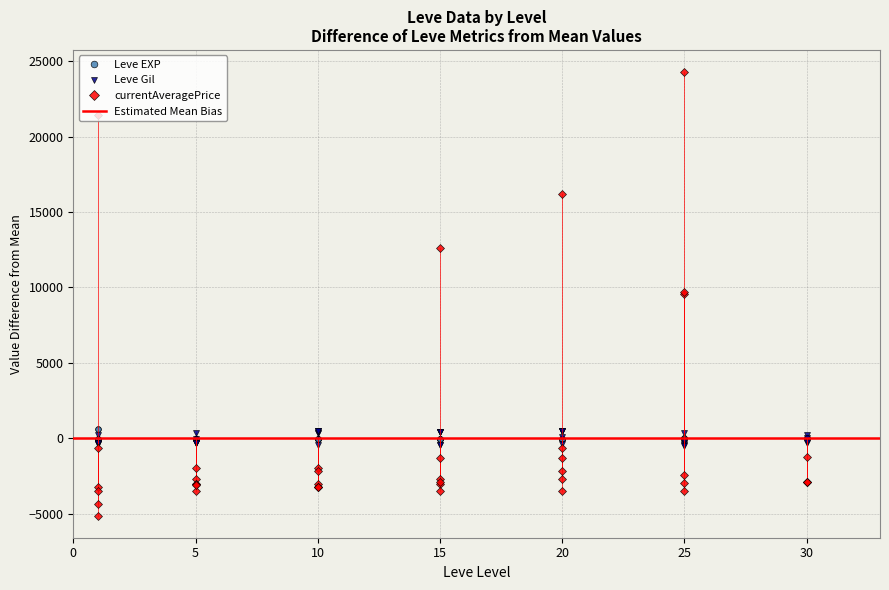

Reading left to right, extract all data points from this chart.

Leve EXP: 1=581.3	1=-47.7	1=-47.7	1=581.3	1=-47.7	1=-47.7	5=-42.7	5=-43.7	5=-43.7	5=-43.7	5=-40.7	5=-43.7	10=-39.7	10=-42.7	10=-35.7	10=-42.7	10=-39.7	10=-39.7	15=-30.7	15=-30.7	15=-35.7	15=-30.7	15=-30.7	15=-35.7	20=-31.7	20=-36.7	20=-34.7	20=-27.7	20=-36.7	20=-34.7	25=-32.7	25=20.3	25=-27.7	25=-12.7	25=9.3	25=-20.7	30=3.3	30=18.3	30=-22.7	30=-12.7
Leve Gil: 1=-392.9	1=-345.9	1=-345.9	1=-393.9	1=184.1	1=-345.9	5=334.1	5=-285.9	5=-285.9	5=-285.9	5=-45.9	5=-285.9	10=484.1	10=374.1	10=-415.9	10=374.1	10=484.1	10=484.1	15=404.1	15=404.1	15=-465.9	15=404.1	15=404.1	15=-465.9	20=-385.9	20=454.1	20=484.1	20=94.1	20=454.1	20=484.1	25=-425.9	25=-355.9	25=324.1	25=-115.9	25=-495.9	25=-185.9	30=-285.9	30=224.1	30=24.1	30=-265.9
currentAveragePrice: 1=-4367.7	1=-3231.7	1=-654.7	1=-5125.7	1=-3499.7	1=21399.3	5=-2714.7	5=-3045.7	5=-3063.7	5=-1958.7	5=-3495.7	5=-3069.7	10=-3052.7	10=-3229.7	10=-1950.7	10=-3230.7	10=-3255.7	10=-2175.7	15=-3045.7	15=-2680.7	15=-1309.7	15=-3489.7	15=12637.3	15=-2902.7	20=-1312.7	20=-3486.7	20=16224.3	20=-2168.7	20=-2725.7	20=-664.7	25=-2467.7	25=24274.3	25=-2972.7	25=-3501.7	25=9539.3	25=9665.3	30=-2887.7	30=-2887.7	30=-2887.7	30=-1225.7